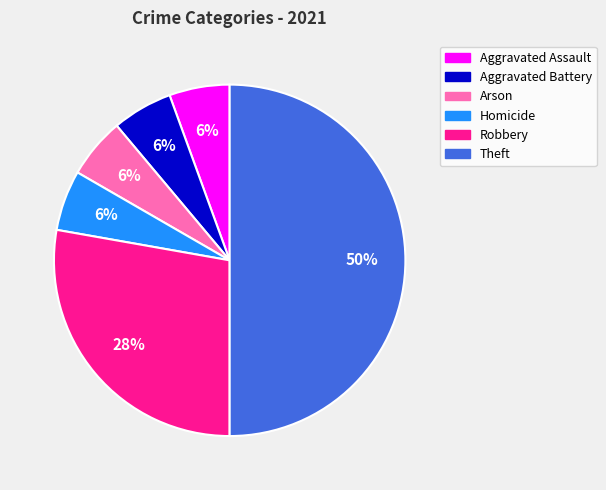

To the nearest percent, what percentage of the pie is Aggravated Assault?

6%